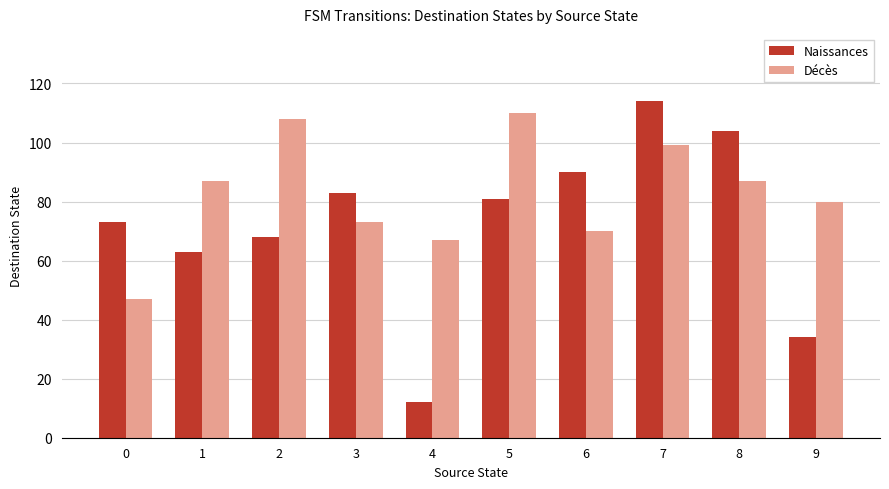

What is the difference between the Naissances values at 4 and 2?

56